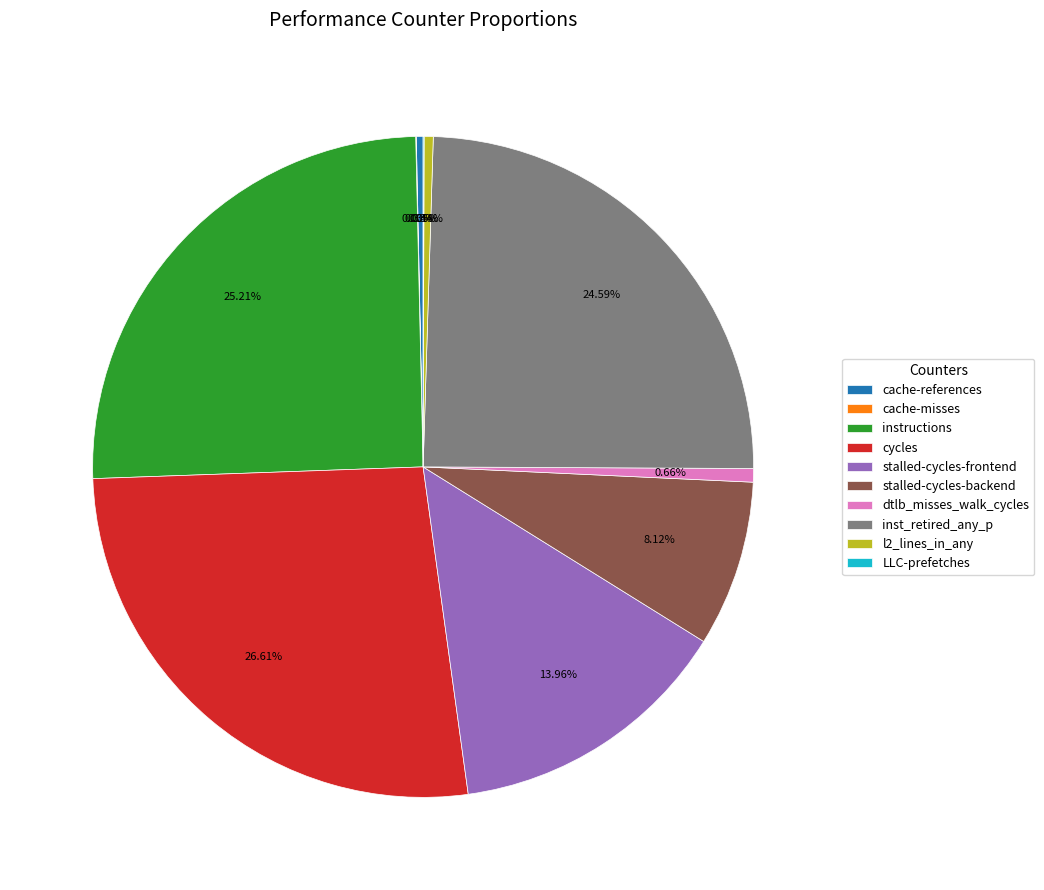

To the nearest percent, what is the combined percentage of cache-references and cycles?

27%